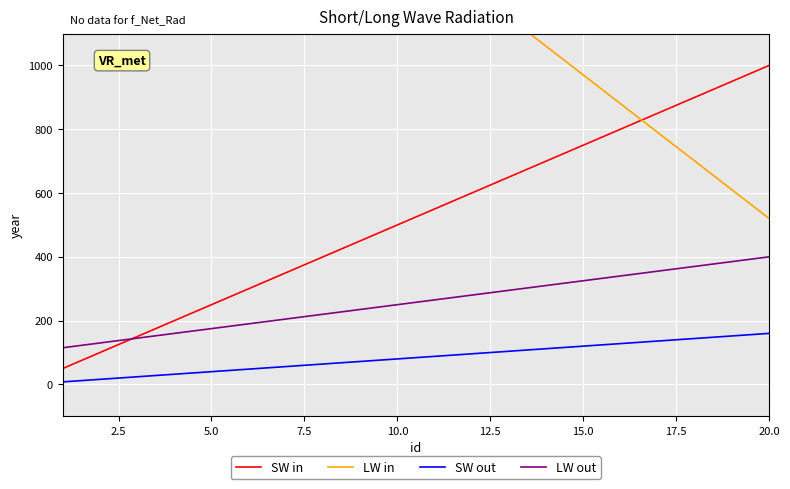

True or false: LW out has more than 1 points higher than both neighbors.

False